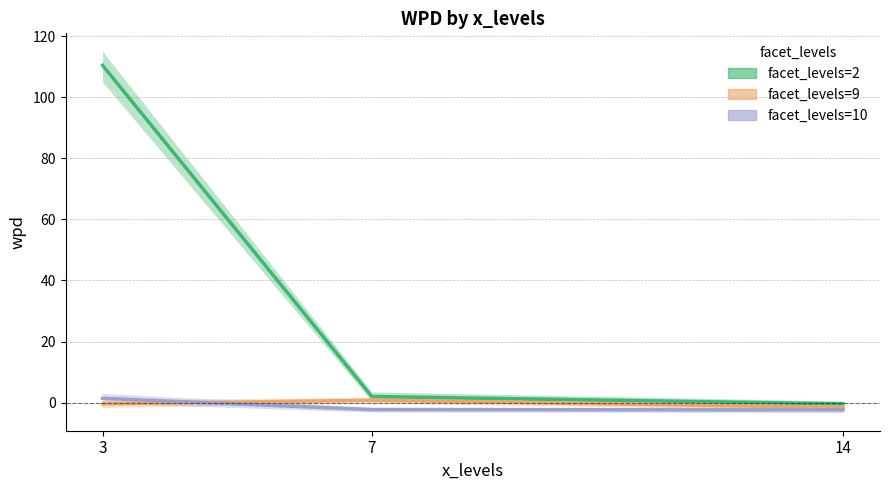

What is the total value across all series at 14?

-4.4